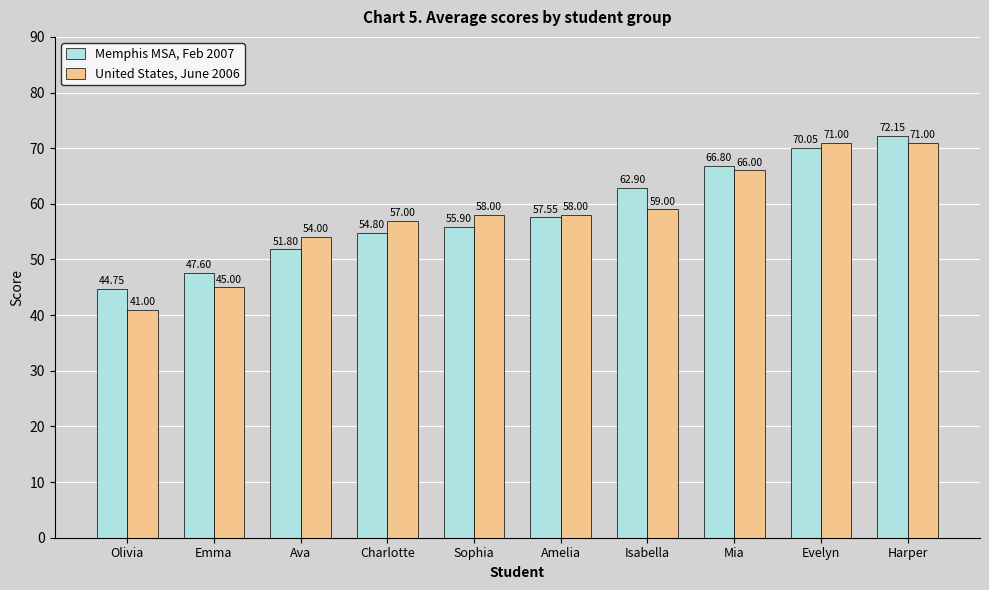

Which series has the largest range (max minus min)?

United States, June 2006